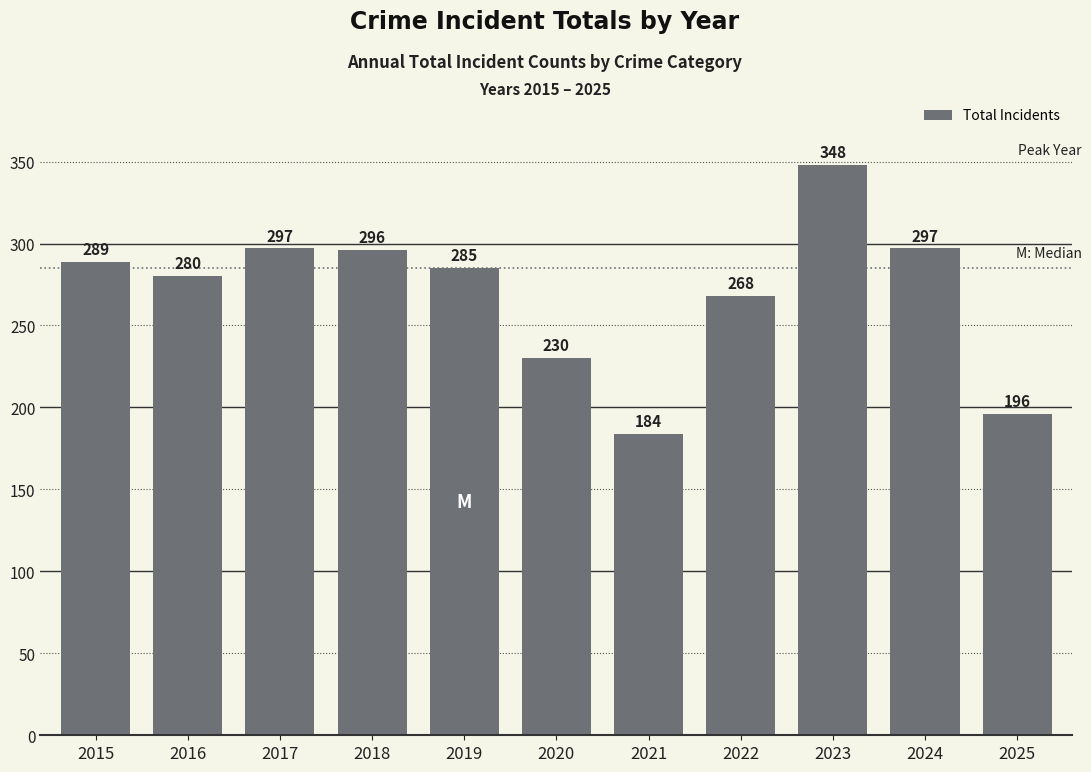

What is the change in value from 2018 to 2024?

+1